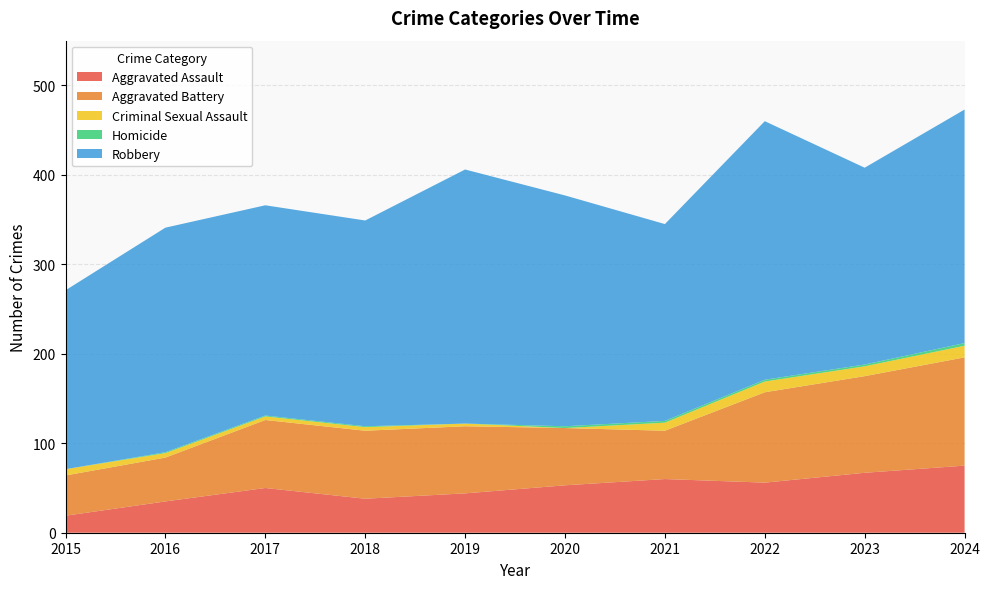

Reading left to right, list all the values displayed in this chart.

Aggravated Assault: 19	35	50	38	44	53	60	56	67	75
Aggravated Battery: 45	49	76	76	75	64	54	101	108	121
Criminal Sexual Assault: 7	5	4	4	3	0	9	12	11	13
Homicide: 0	1	1	1	0	2	2	2	2	3
Robbery: 200	251	235	230	284	258	220	289	220	261